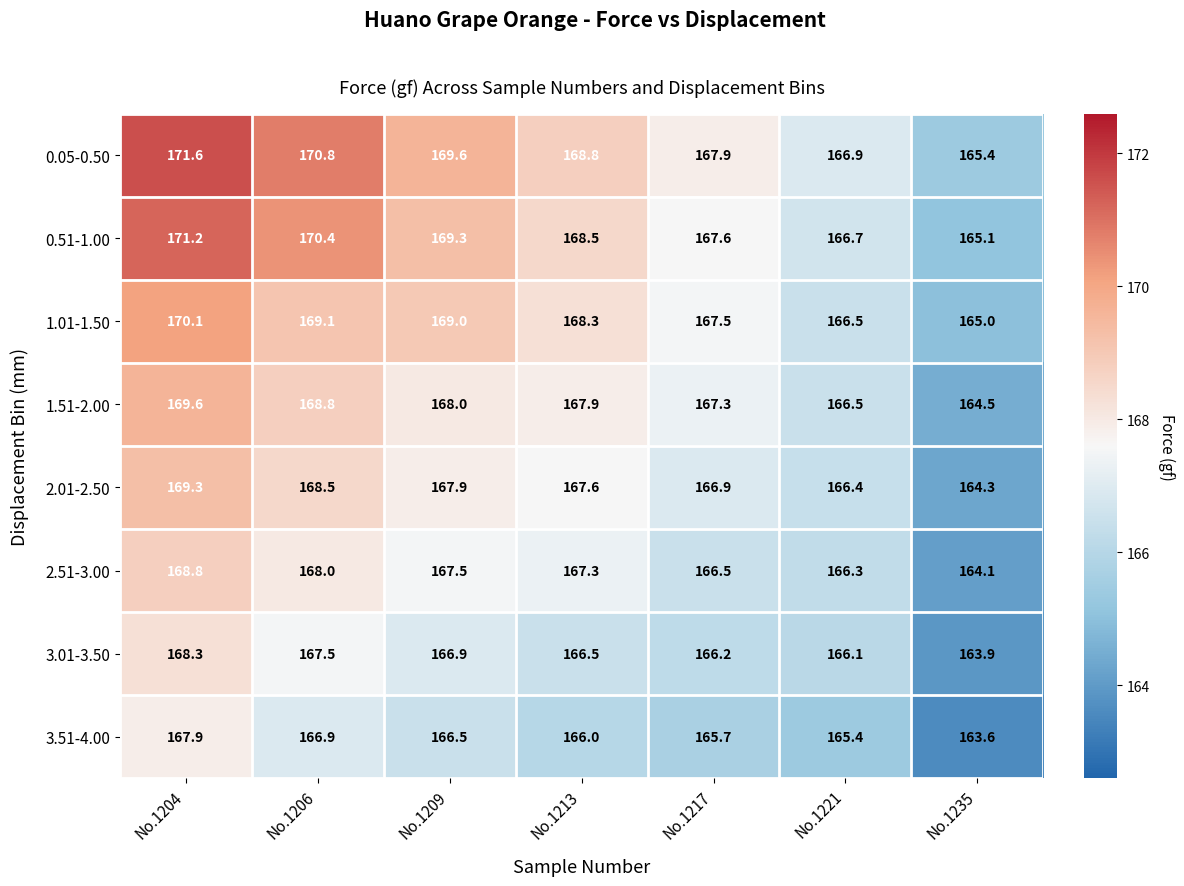

What is the spread (max minus min) of values at No.1206?

3.9